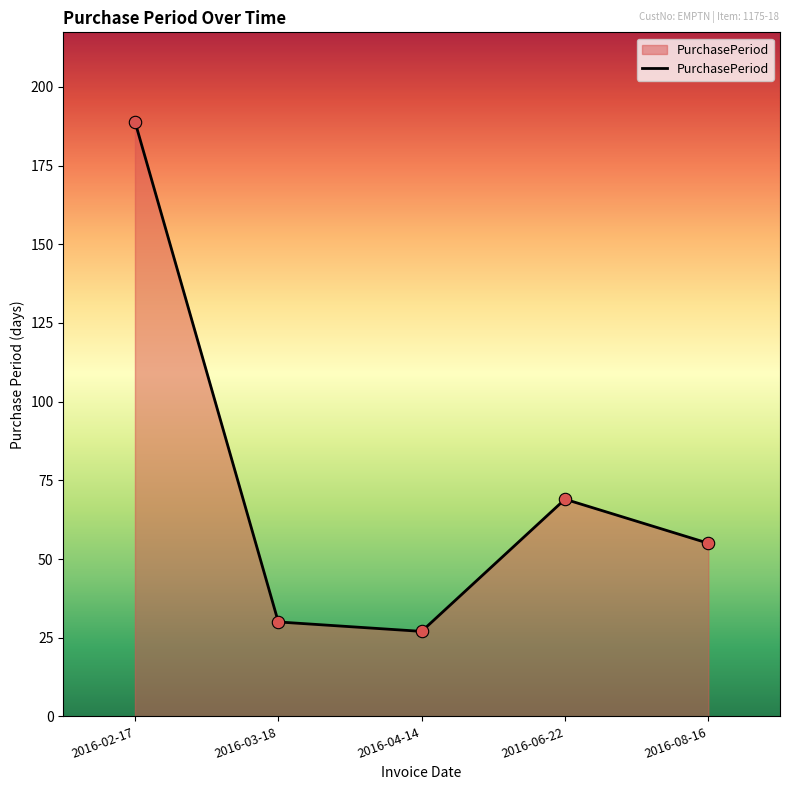

Approximately how many times larger is the value at 2016-02-17 compared to 2016-03-18?

6.3